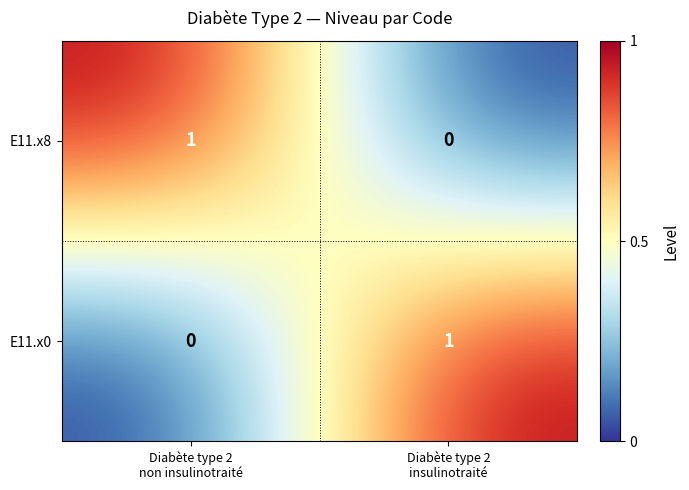

What is the maximum value shown in the chart?

1